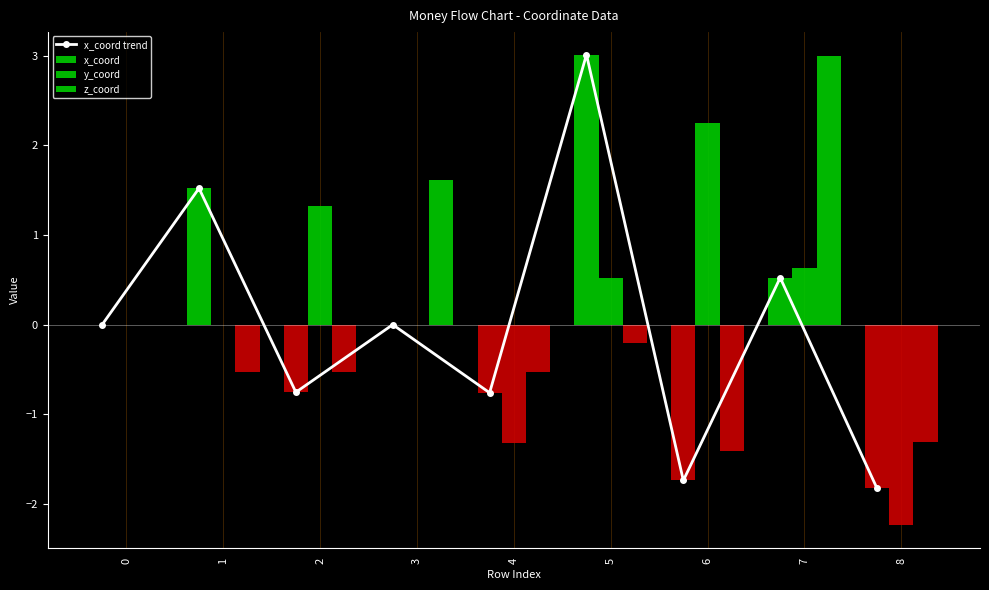

At which label does x_coord reach its peak?

5